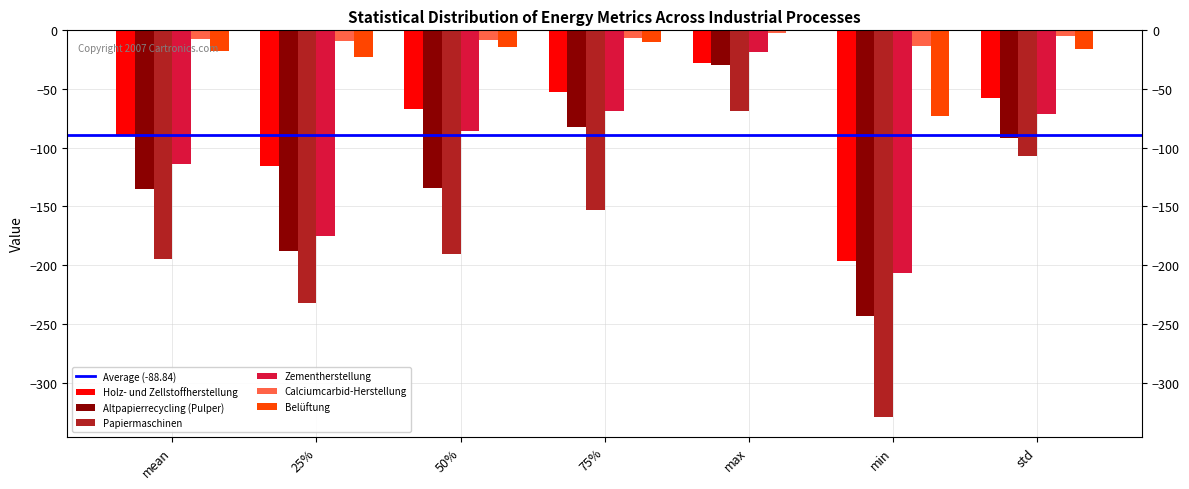

At which label does Altpapierrecycling (Pulper) reach its peak?

max